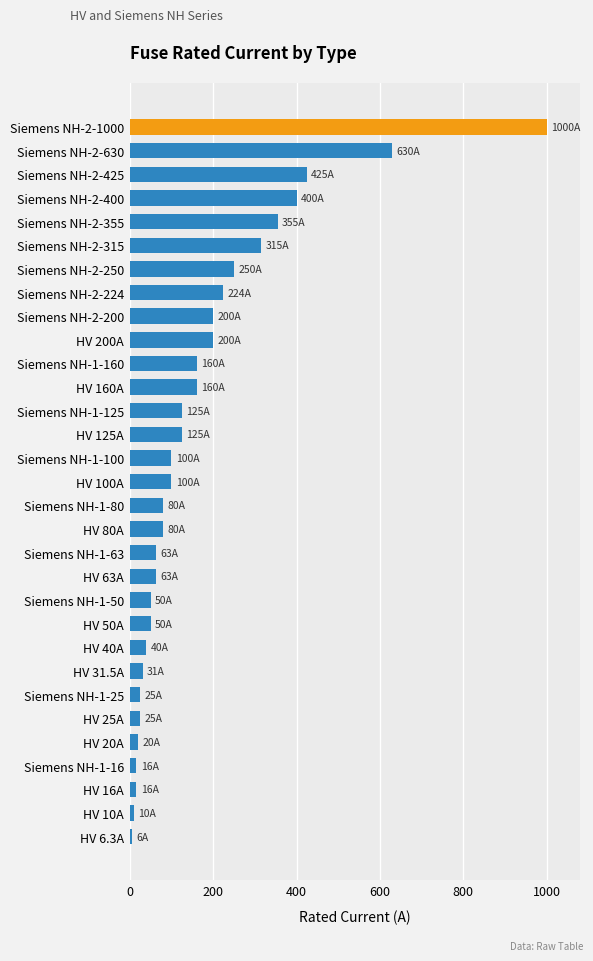

At which label is the value closest to 503?

Siemens NH-2-425